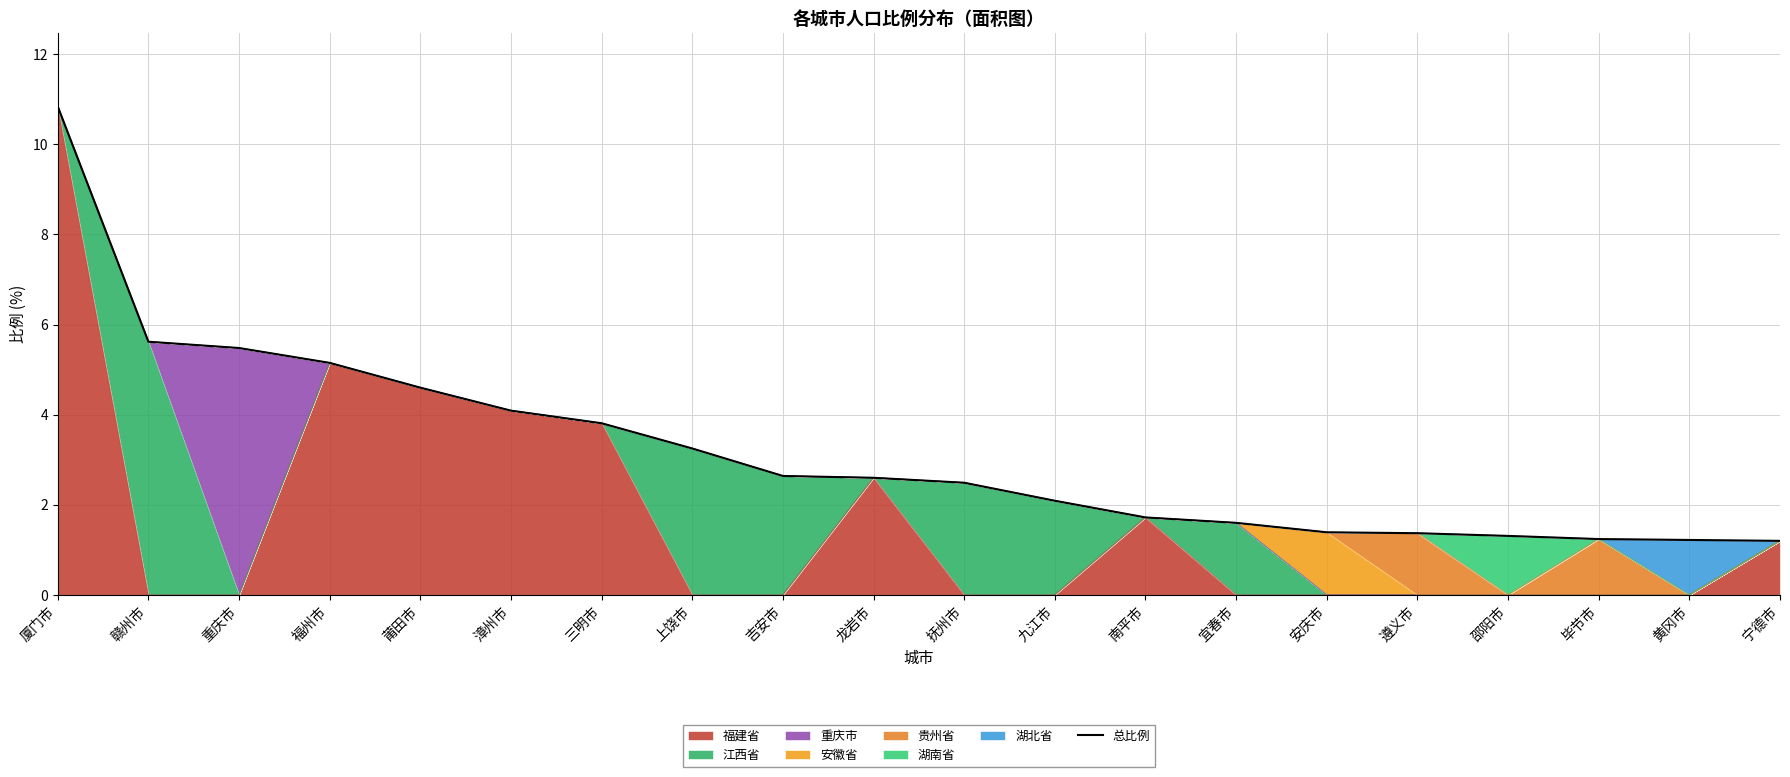

What is the maximum value shown in the chart?

10.8